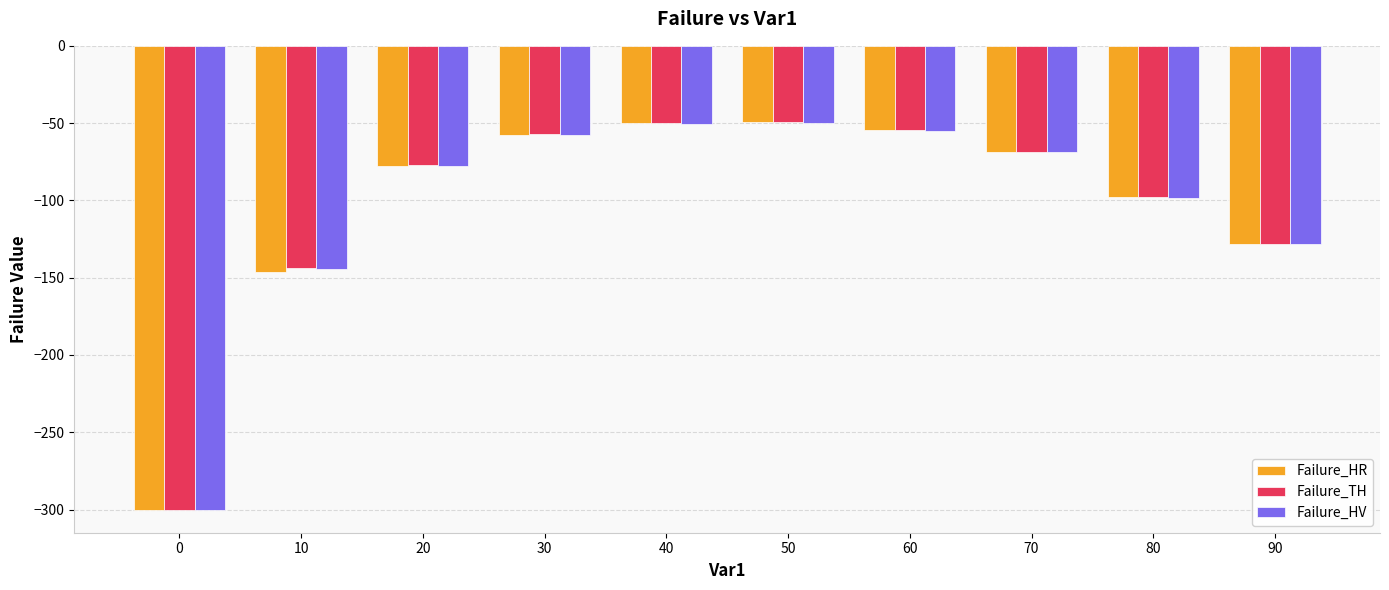

Rank the series by their average value, from lowest to highest.

Failure_HR, Failure_HV, Failure_TH